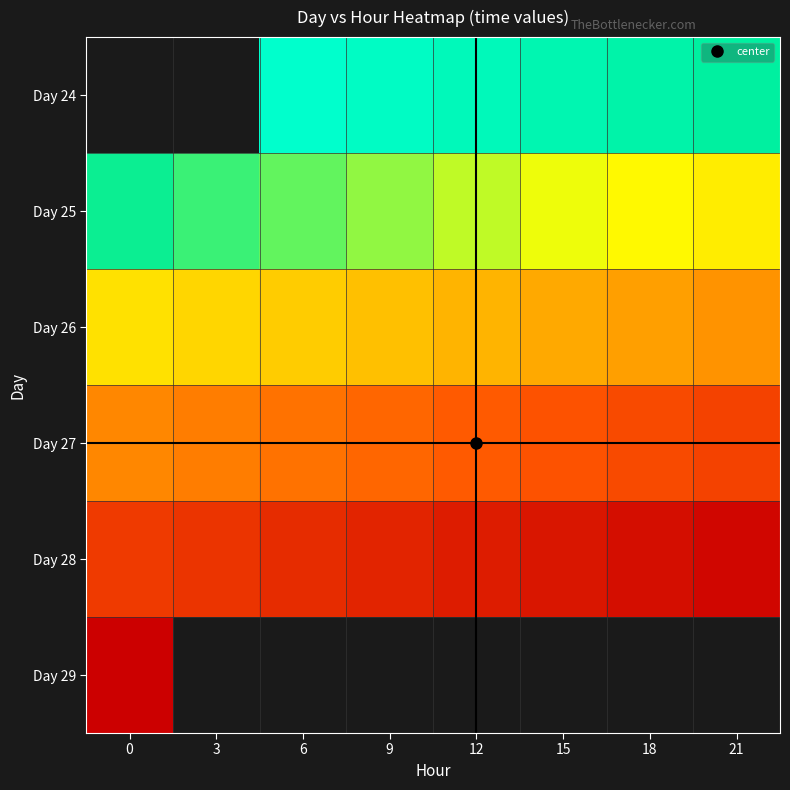

Is the value of Day 28 at 21 greater than the value of Day 26 at 9?

Yes